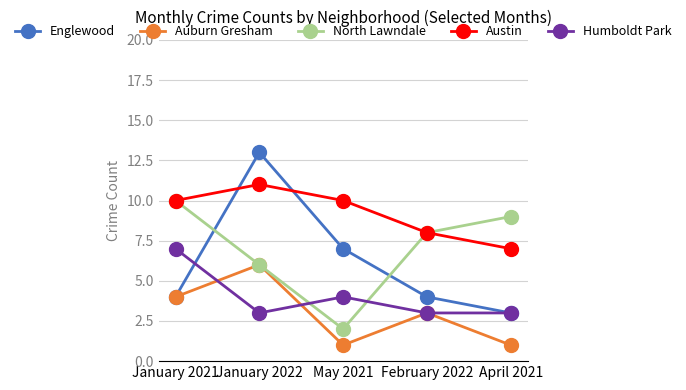

What is the total value across all series at January 2021?

35